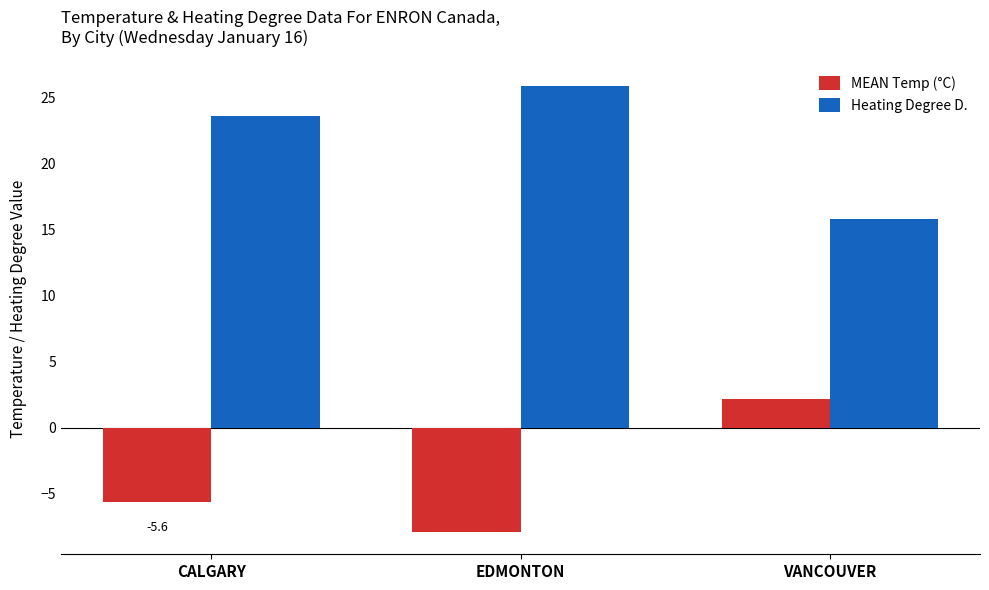

Are the bars grouped side by side (vs. stacked)?

Yes